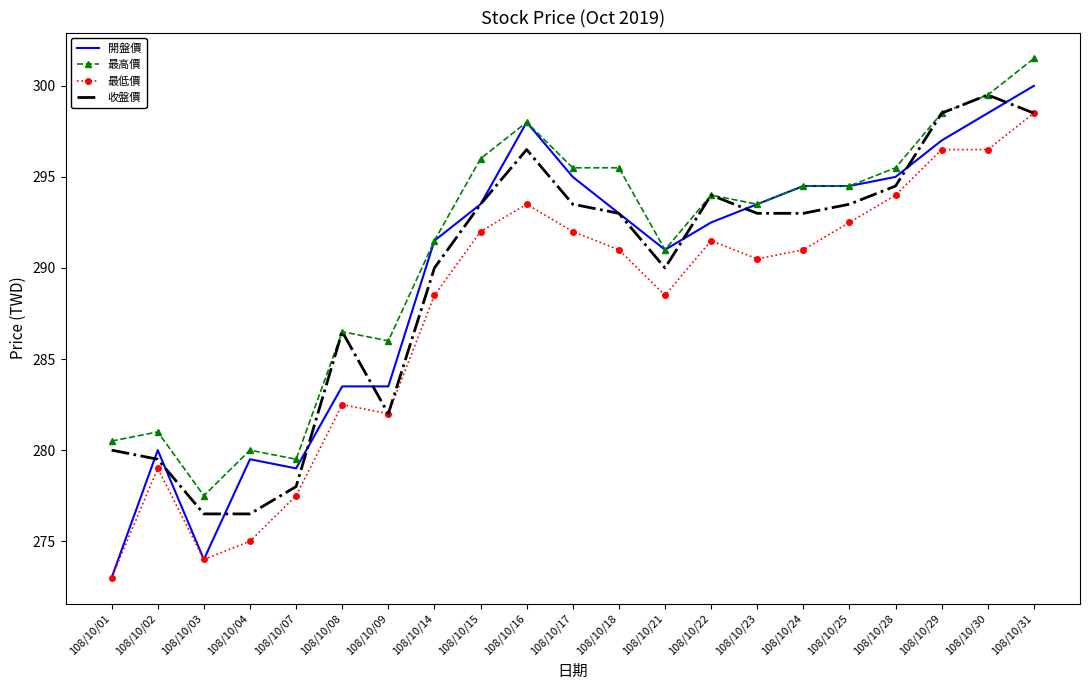

Rank the series by their maximum value, from highest to lowest.

最高價, 開盤價, 收盤價, 最低價